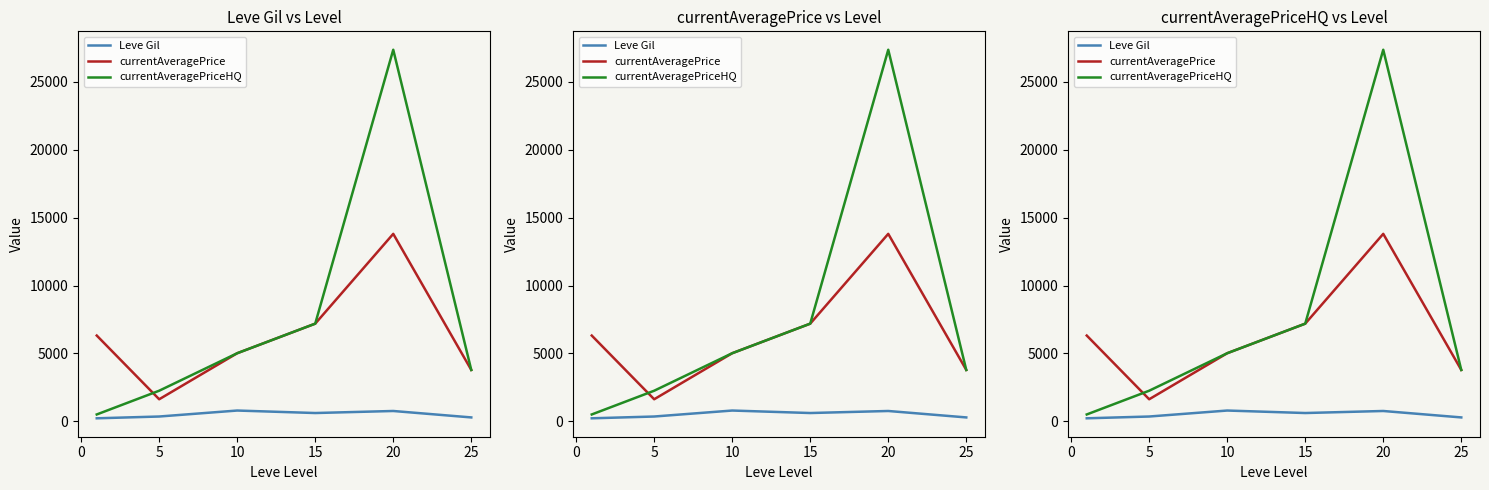

True or false: Leve Gil and currentAveragePriceHQ cross at least once.

False